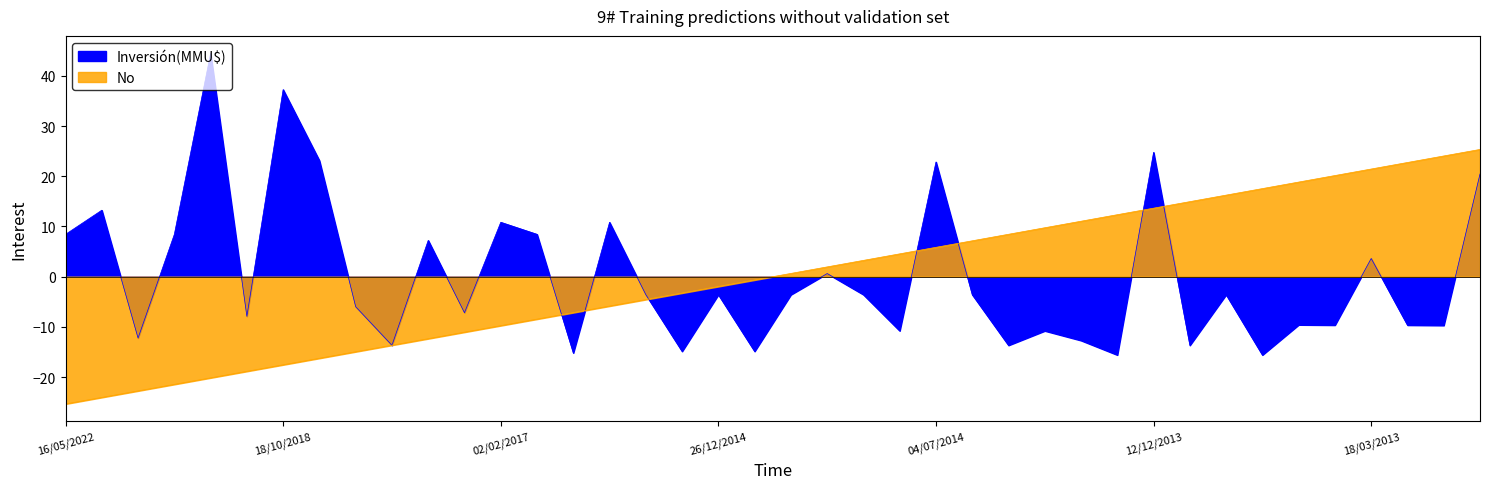

What value does the No series have at 20/12/2017?

-13.6